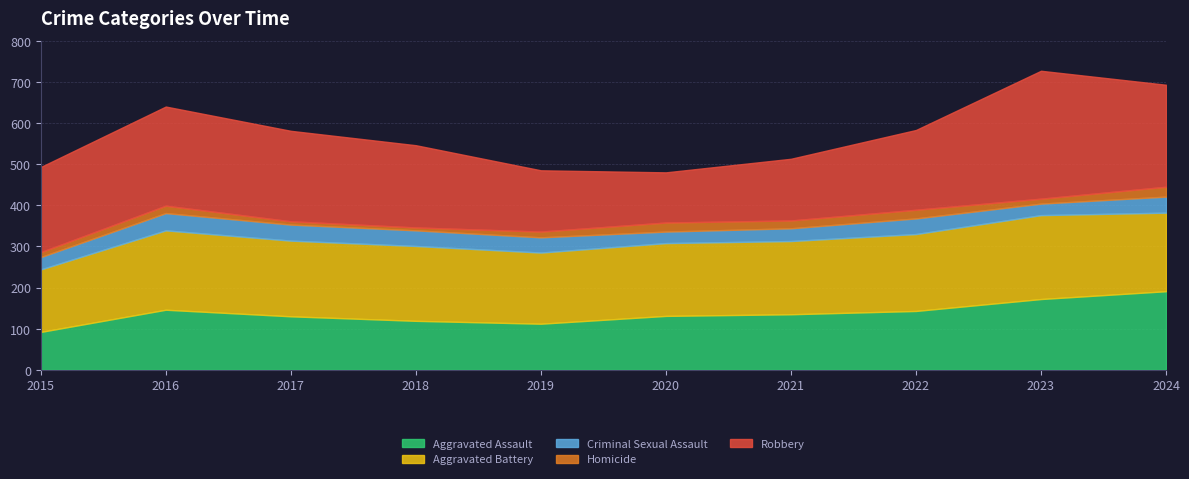

How many values in the Aggravated Assault series exceed 135?

4